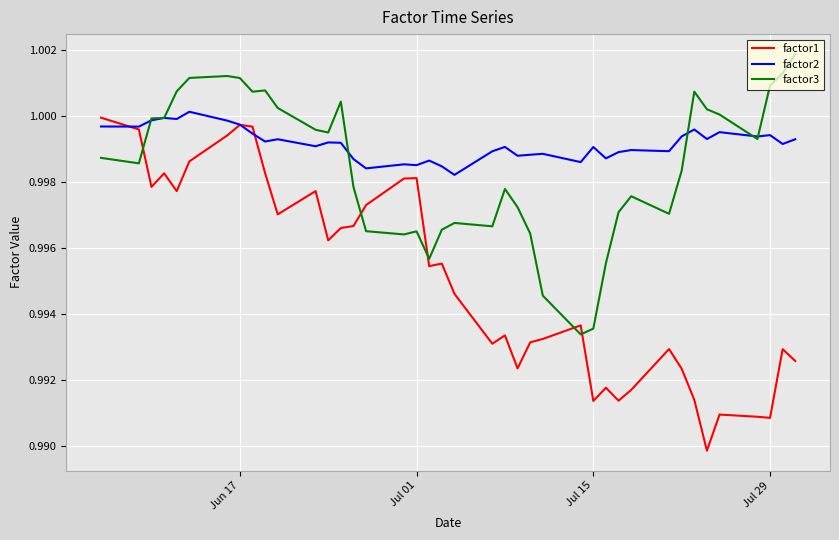

Which series has the widest spread of values?

factor1